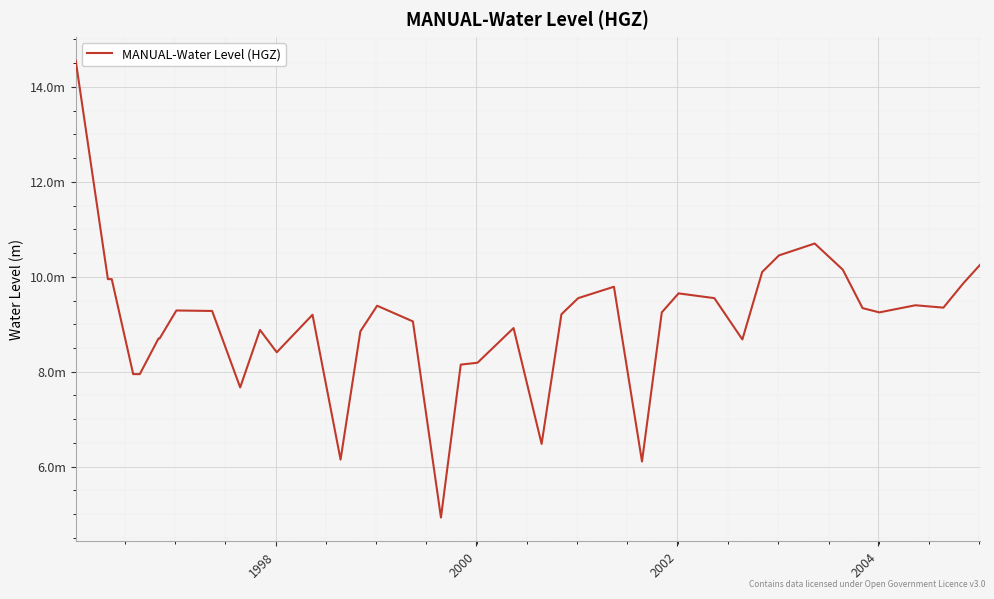

What is the difference between the maximum and minimum values?

9.6